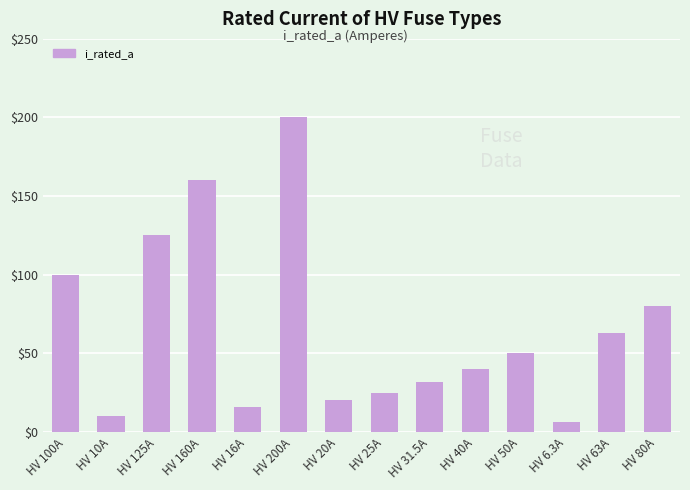

Where does the data first go above 50?

HV 100A